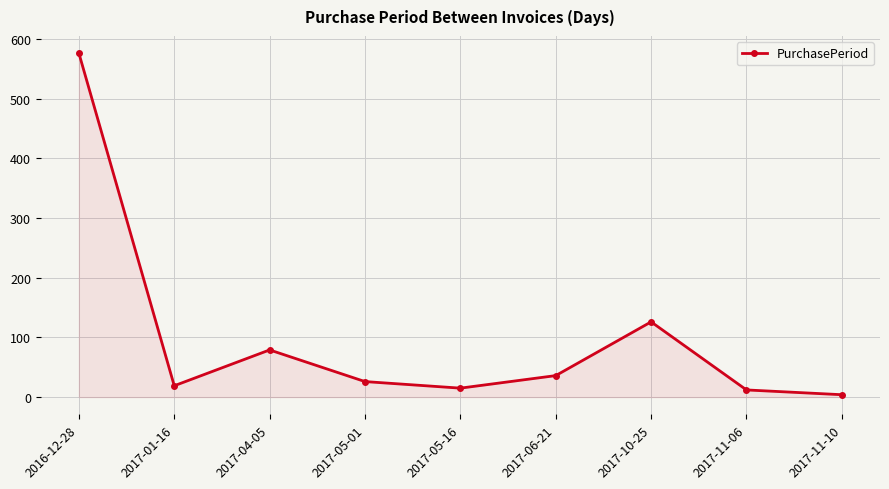

Does the chart have visible grid lines?

Yes